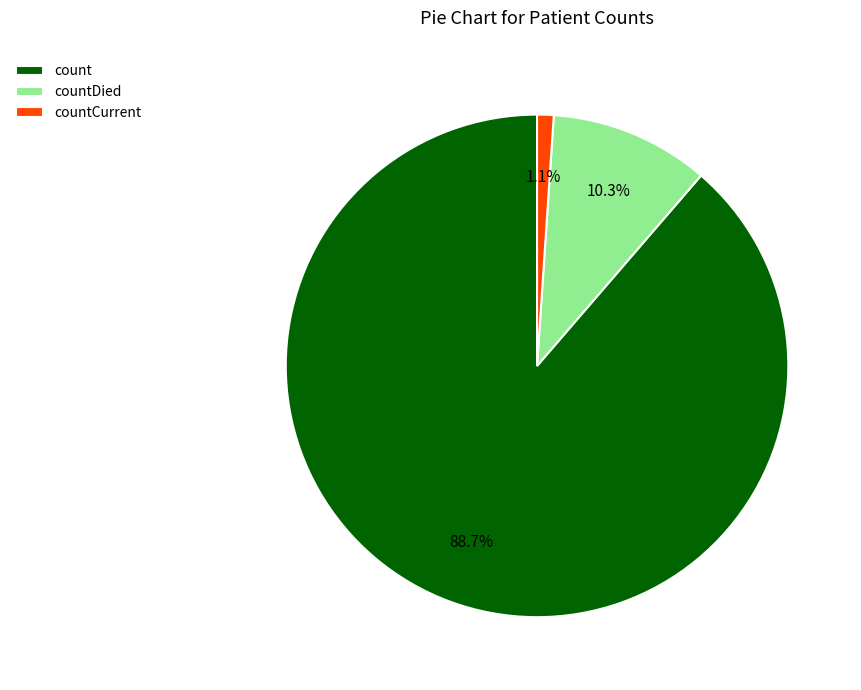

To the nearest percent, what is the average slice percentage?

33%